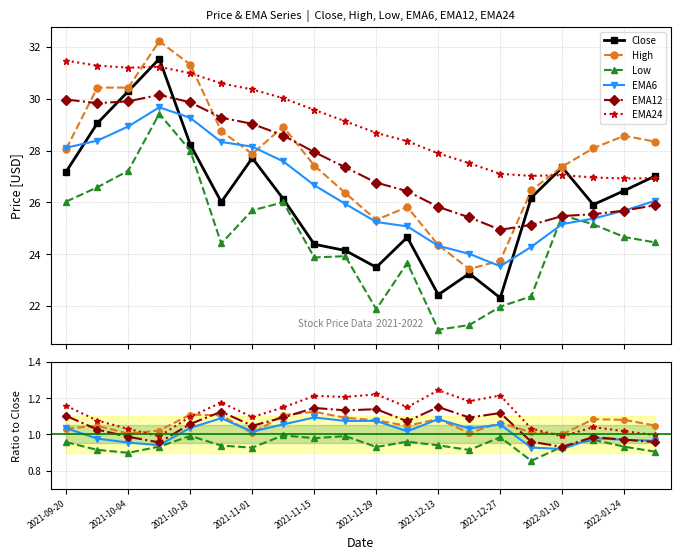

How many distinct data groups are displayed?

6